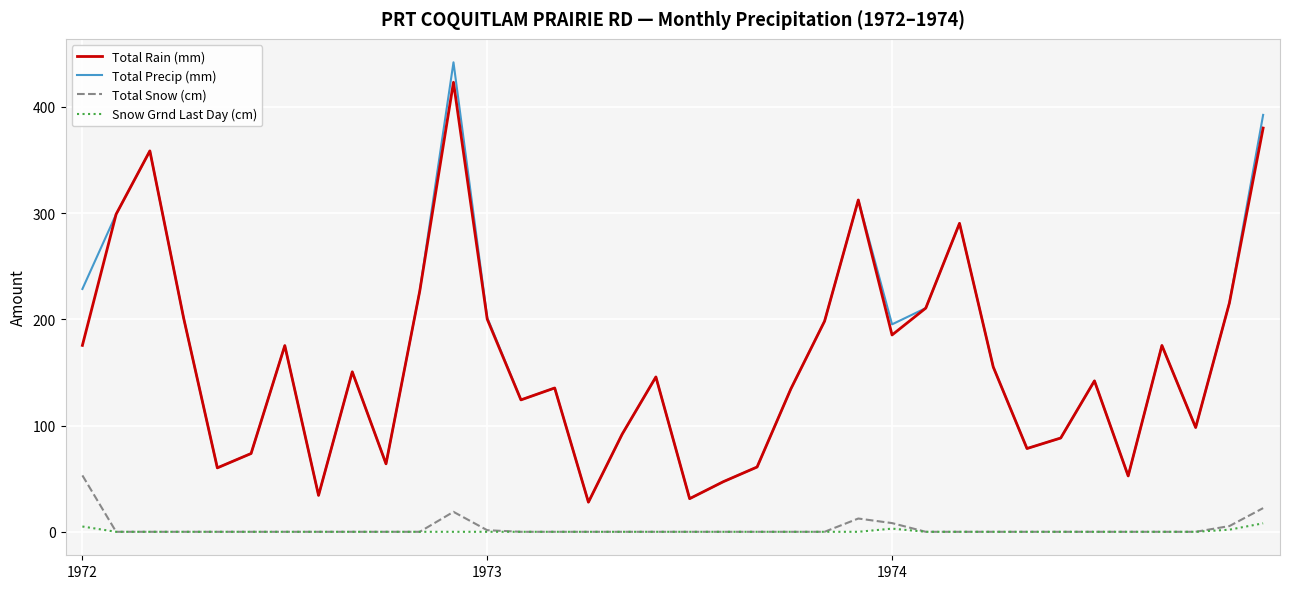

True or false: Total Snow (cm) and Total Precip (mm) intersect in this chart.

False